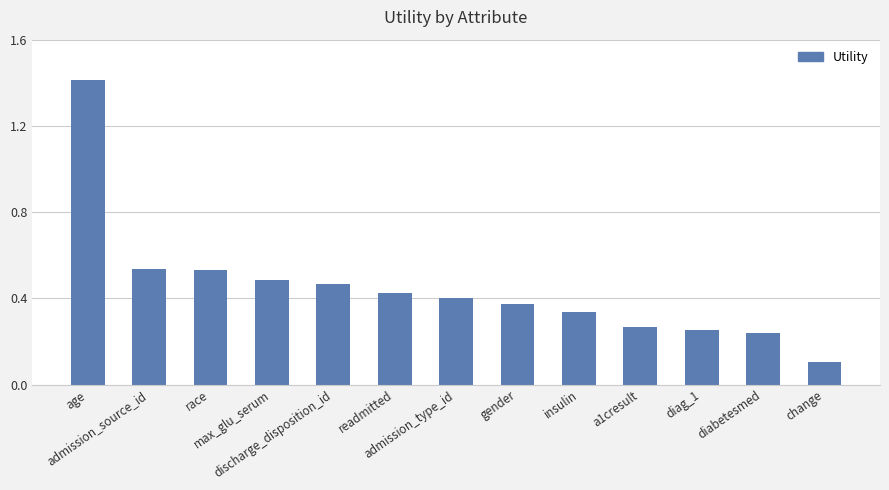

What is the difference between the maximum and minimum values?

1.3